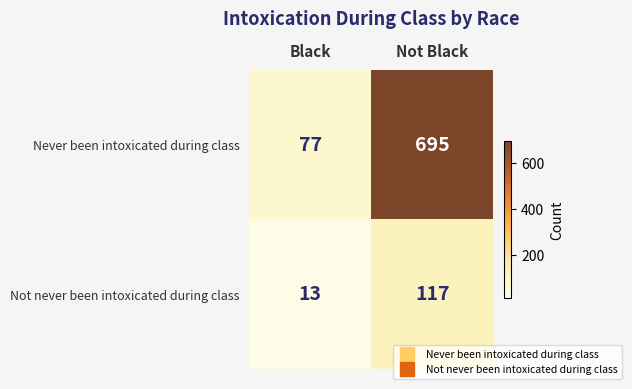

Where is Never been intoxicated during class nearest to the value 386?

Black